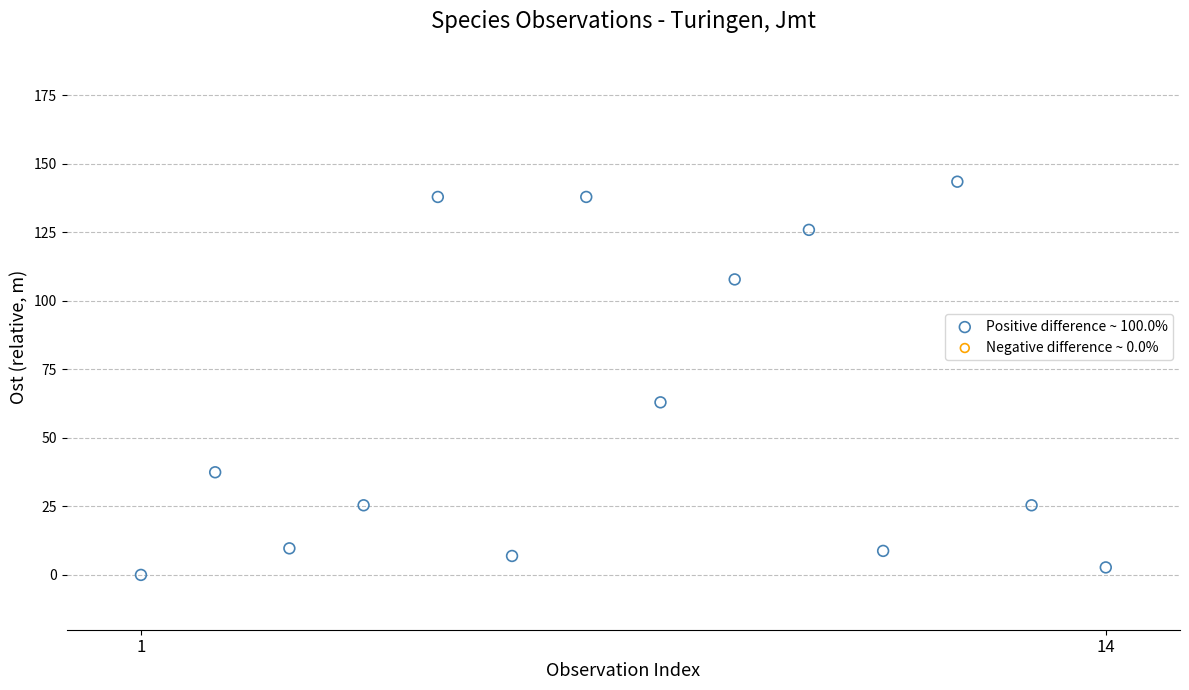

What is the range of Y values (max minus min)?

143.5